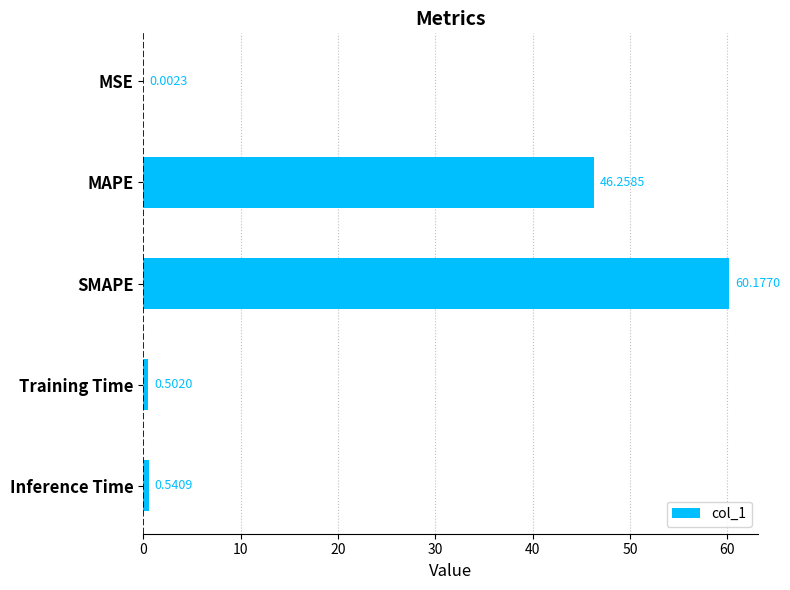

What is the sum of the values at MSE and SMAPE?

60.2